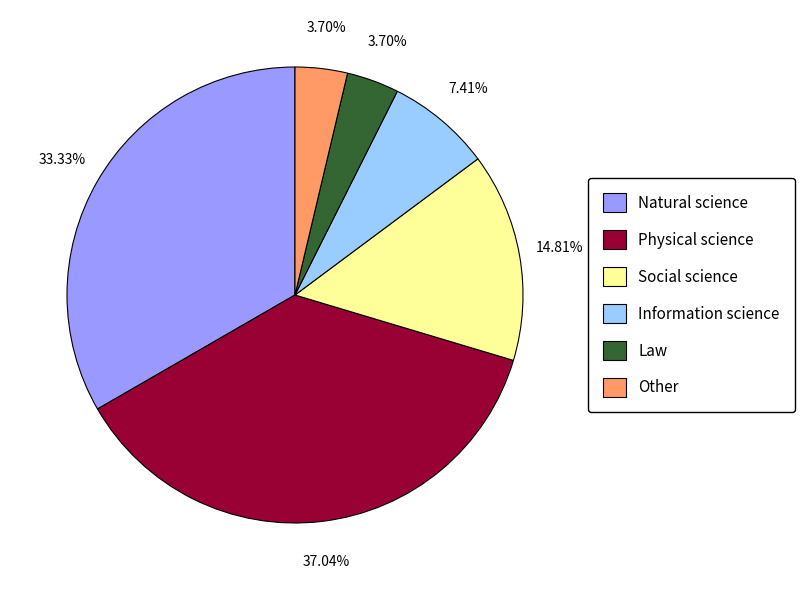

How much of the chart is everything except Other?

96.3%